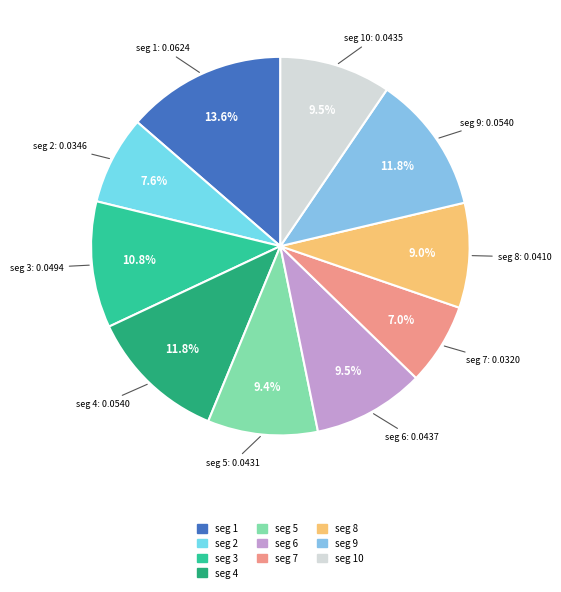

Which category has the biggest portion of the pie?

signal segment 1